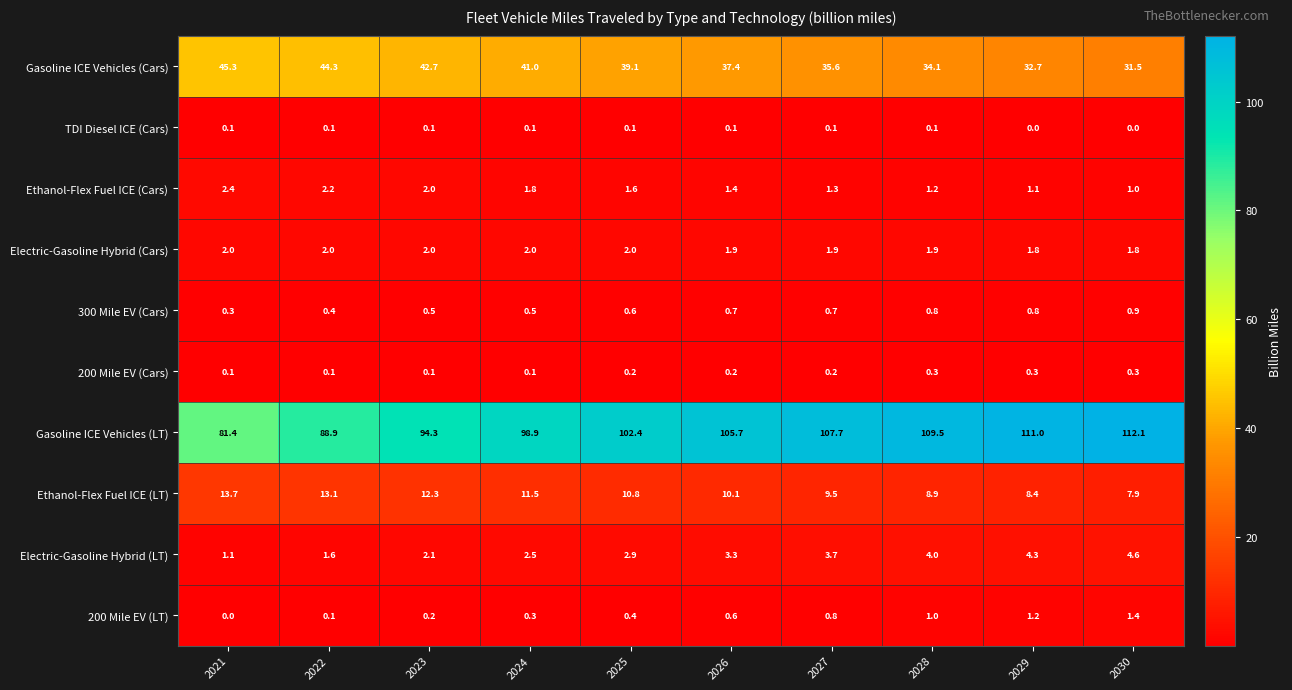

Is it true that Electric-Gasoline Hybrid (LT) equals 2.5 at 2024?

True